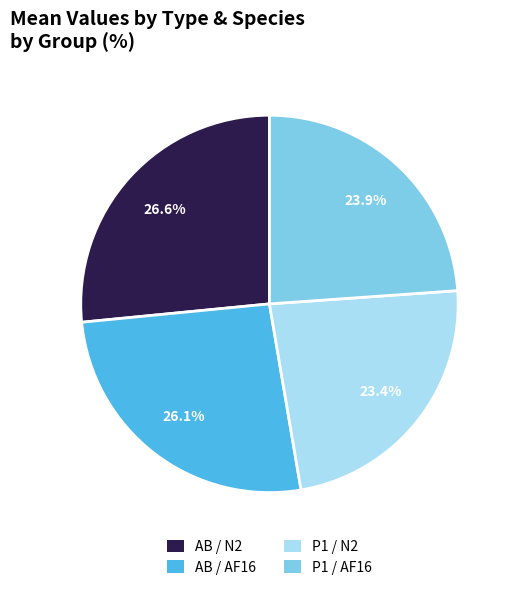

Is there a majority slice in this chart?

No